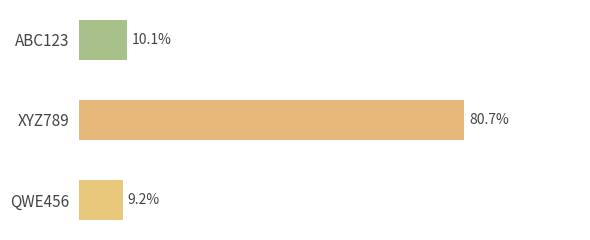

What is the label of the 1st bar from the bottom?

QWE456